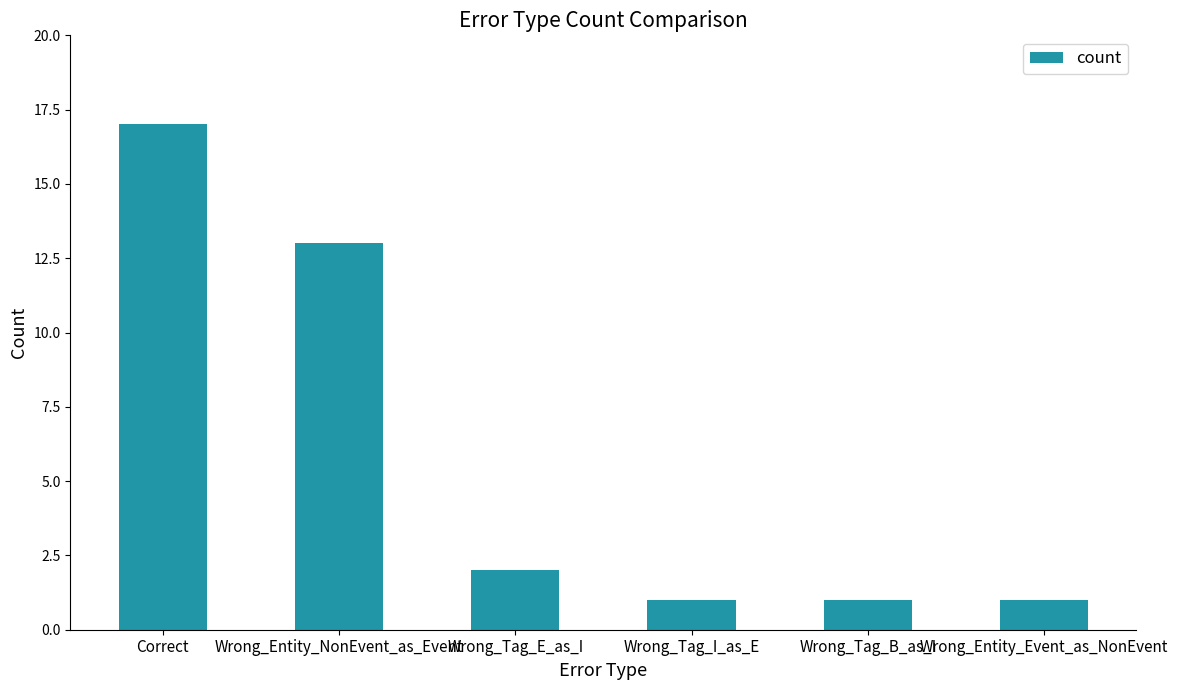

What is the value of the 6th bar from the left?

1